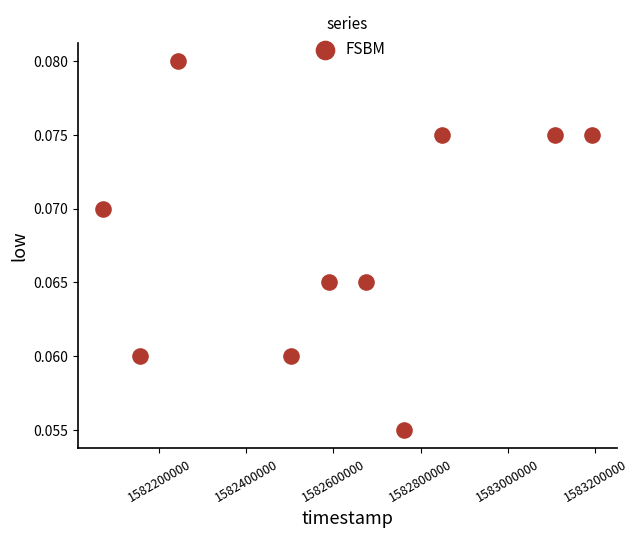

What is the average X value?

1582614720.0